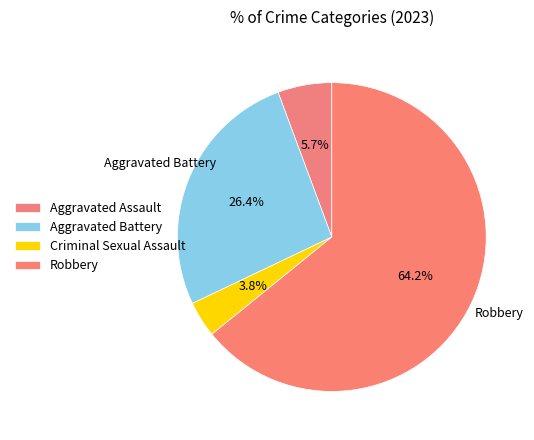

To the nearest percent, what portion does Aggravated Battery represent?

26%